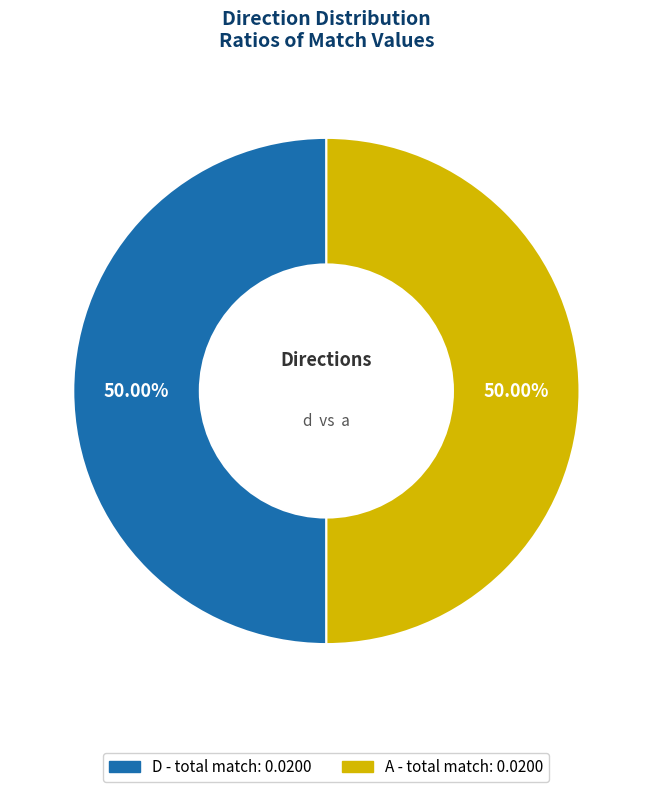

How many slices are in this pie chart?

2